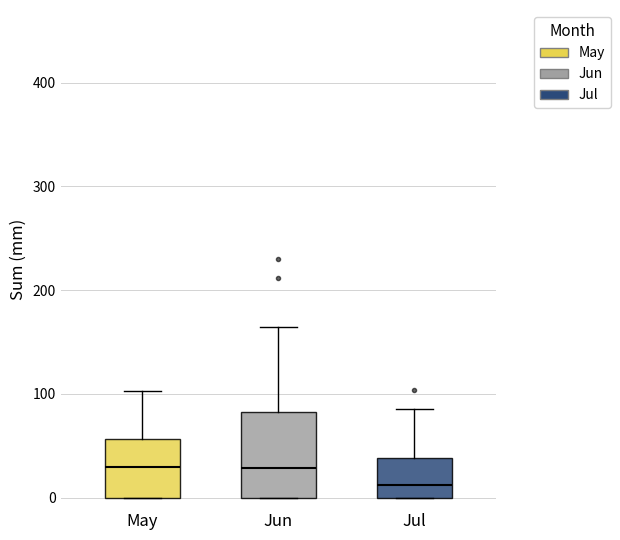

Where does the median line of the box for May sit on the y-axis? The values are not printed on the chart, so give them approximately, as read against the axis.

30